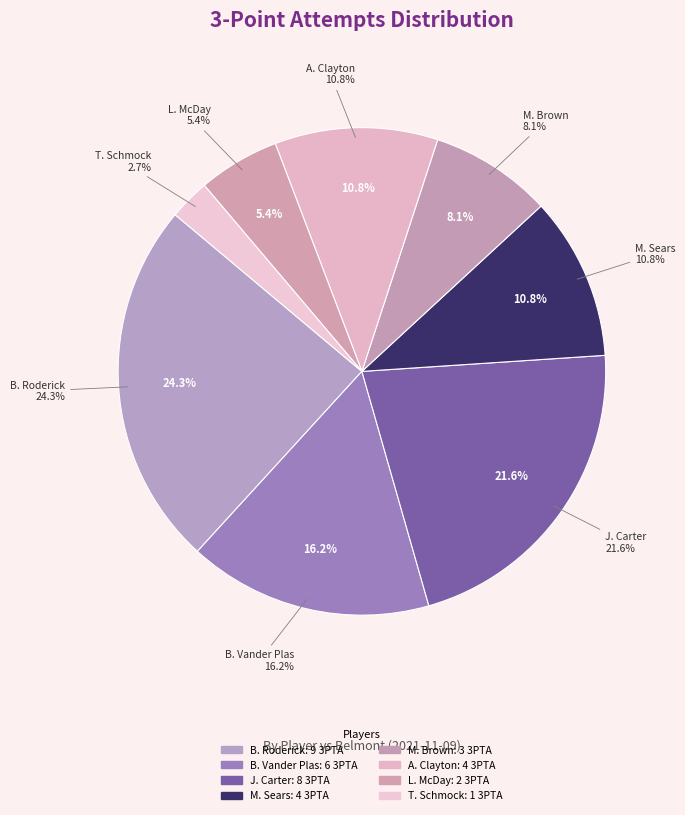

What percentage is NOT represented by M. Sears?

89.2%